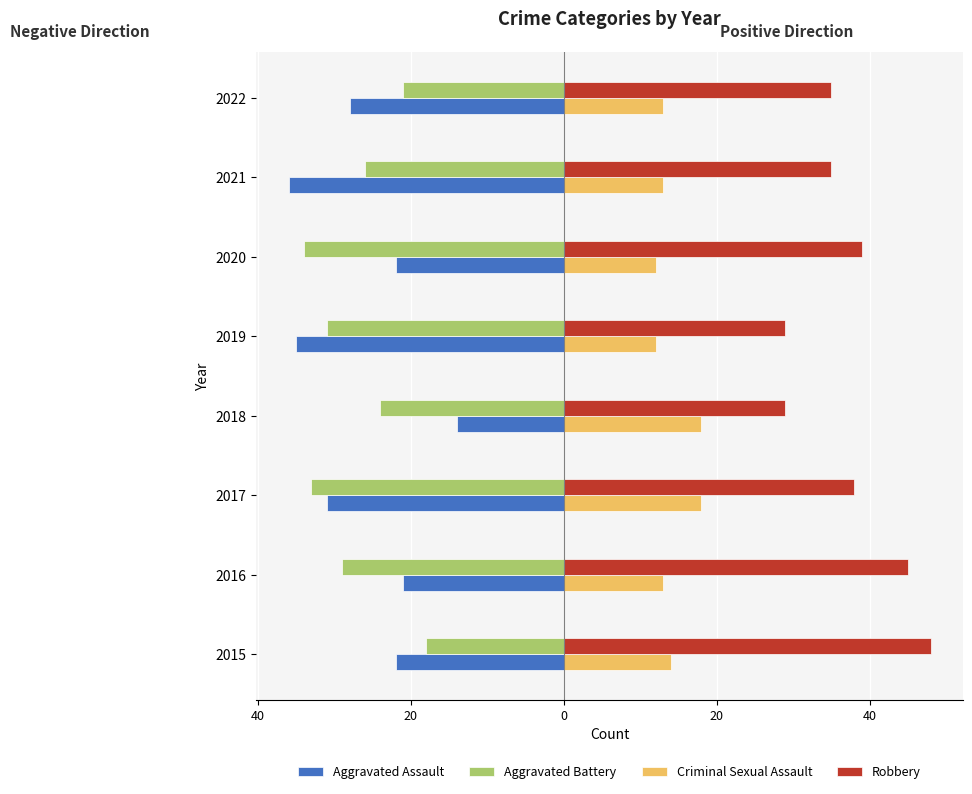

What are all the series names shown in the legend?

Aggravated Assault, Aggravated Battery, Criminal Sexual Assault, Robbery